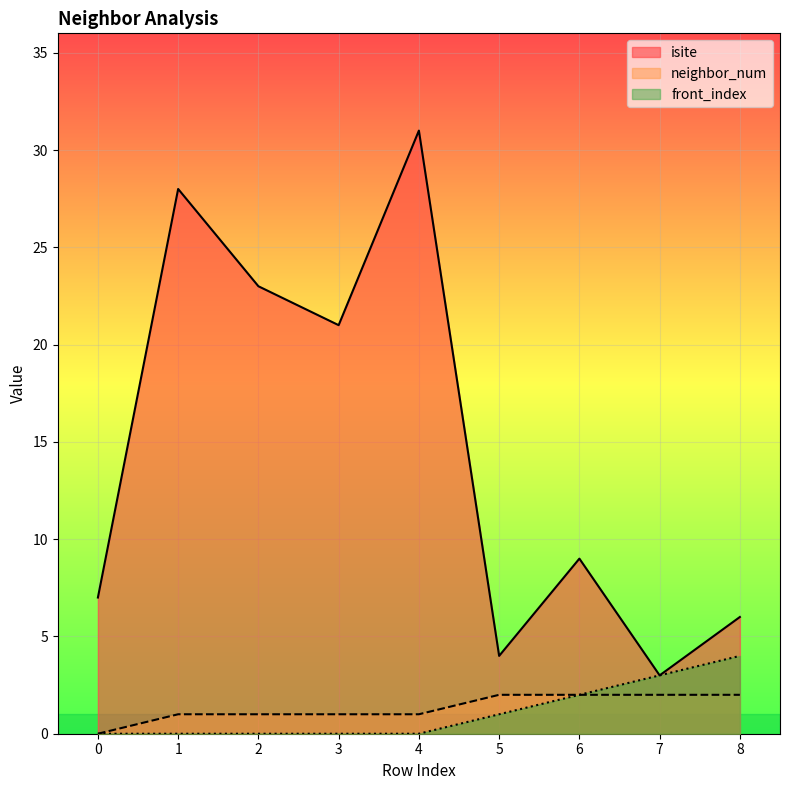

Read the isite value at 4.

31